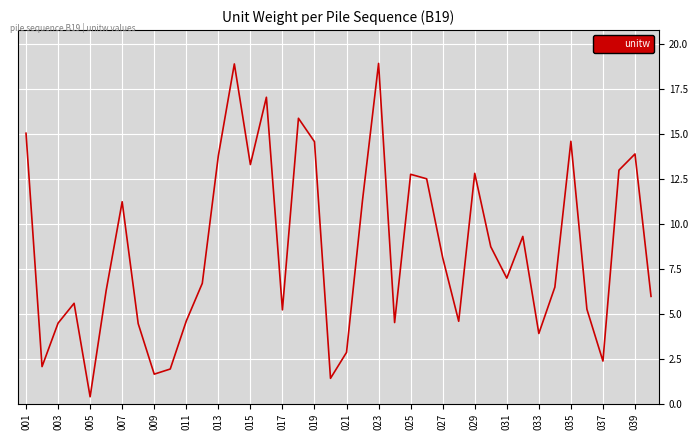

What is the difference between the maximum and minimum values?

18.5